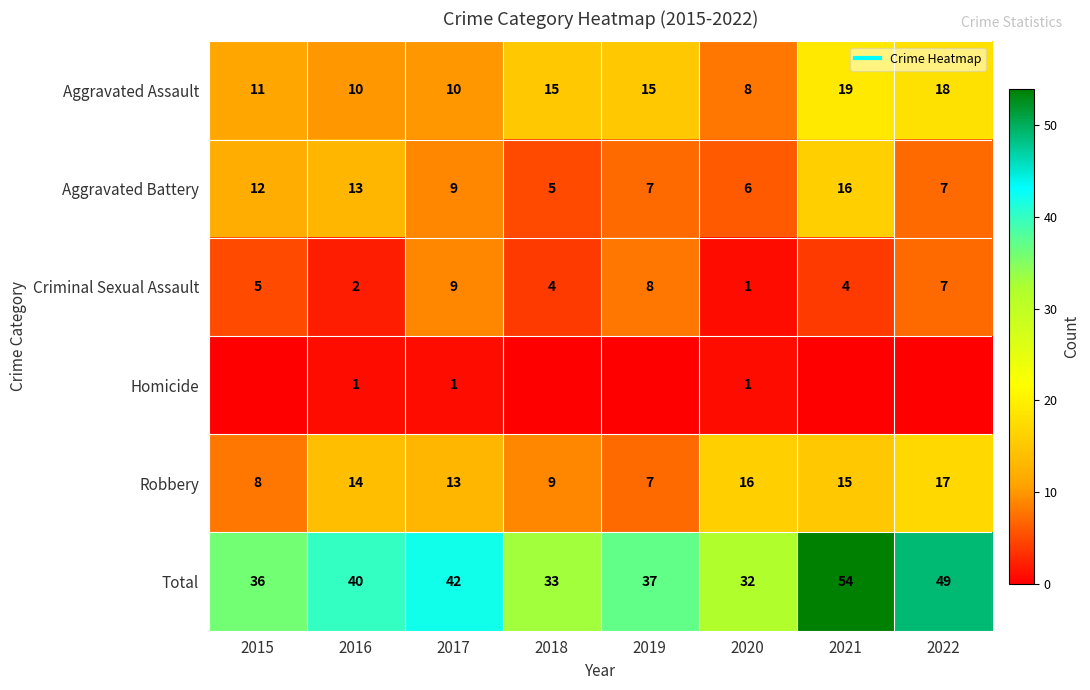

Rank the categories by Criminal Sexual Assault value from lowest to highest.

2020, 2016, 2018, 2021, 2015, 2022, 2019, 2017